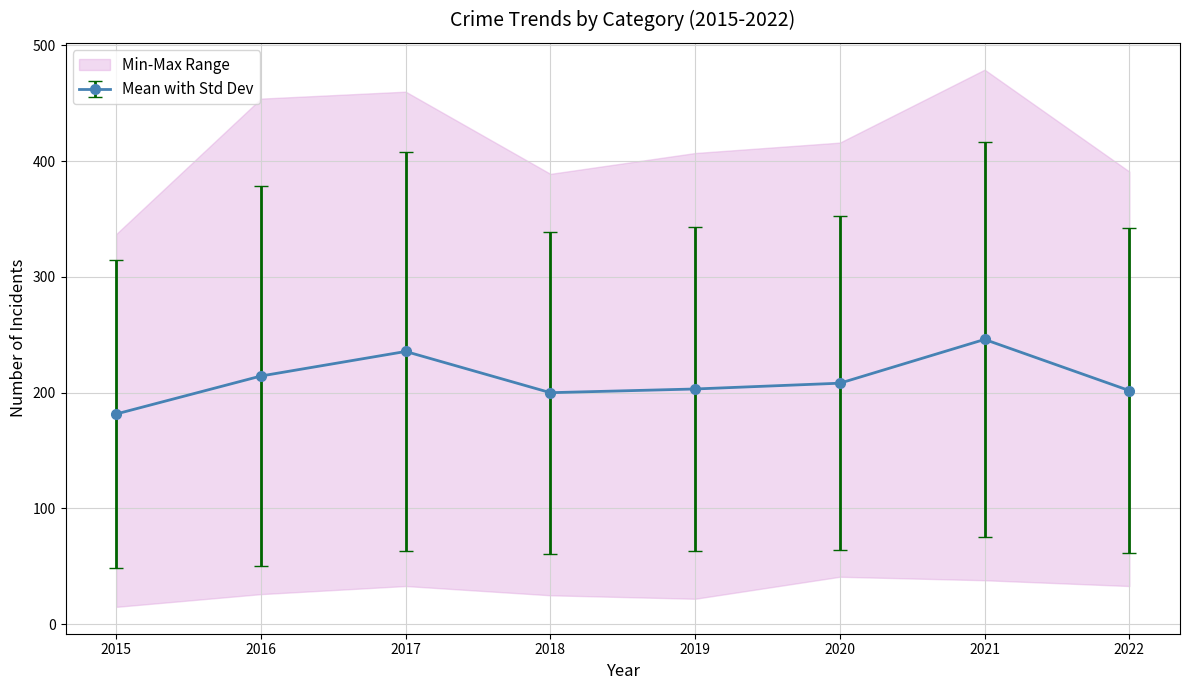

Is this an area chart (filled region under the line)?

No